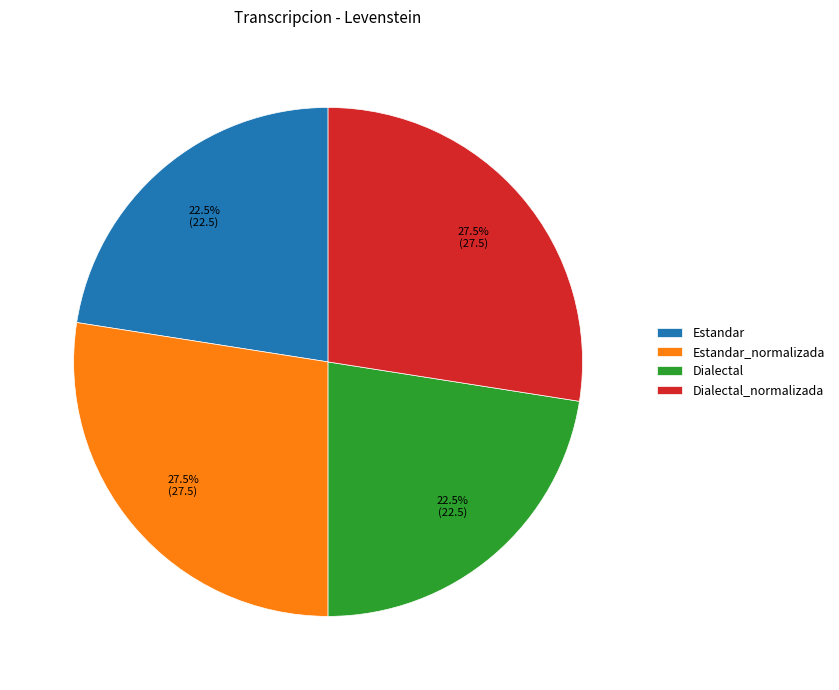

How much of the chart is everything except Dialectal?

77.5%